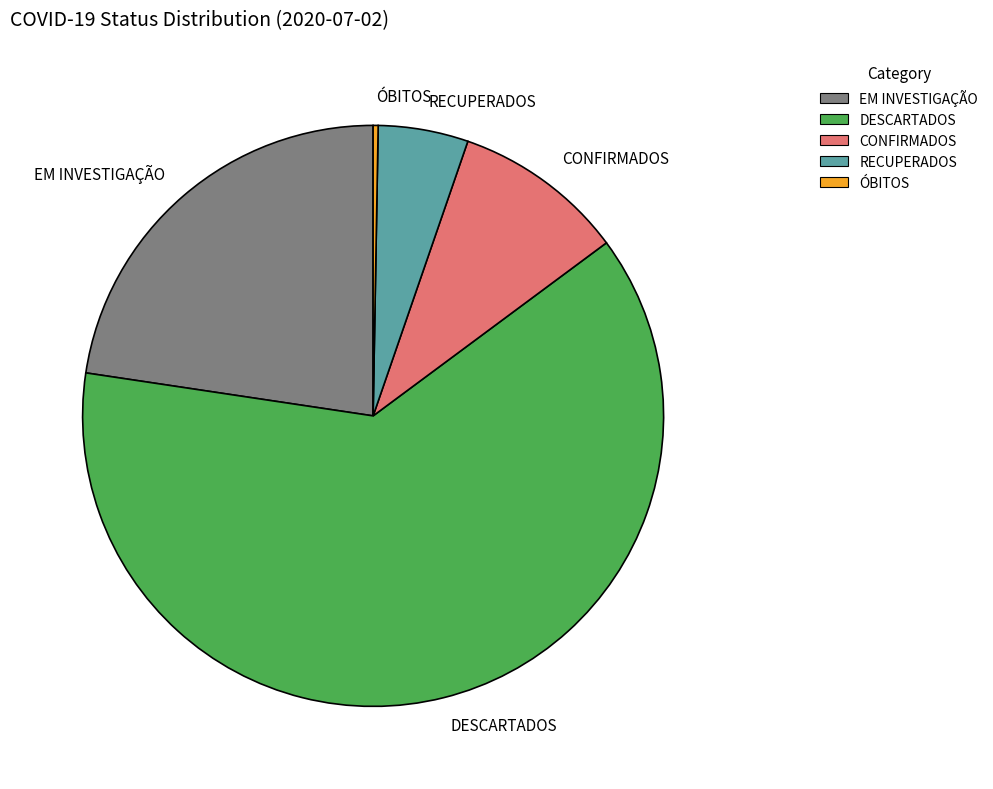

How many slices are in this pie chart?

5